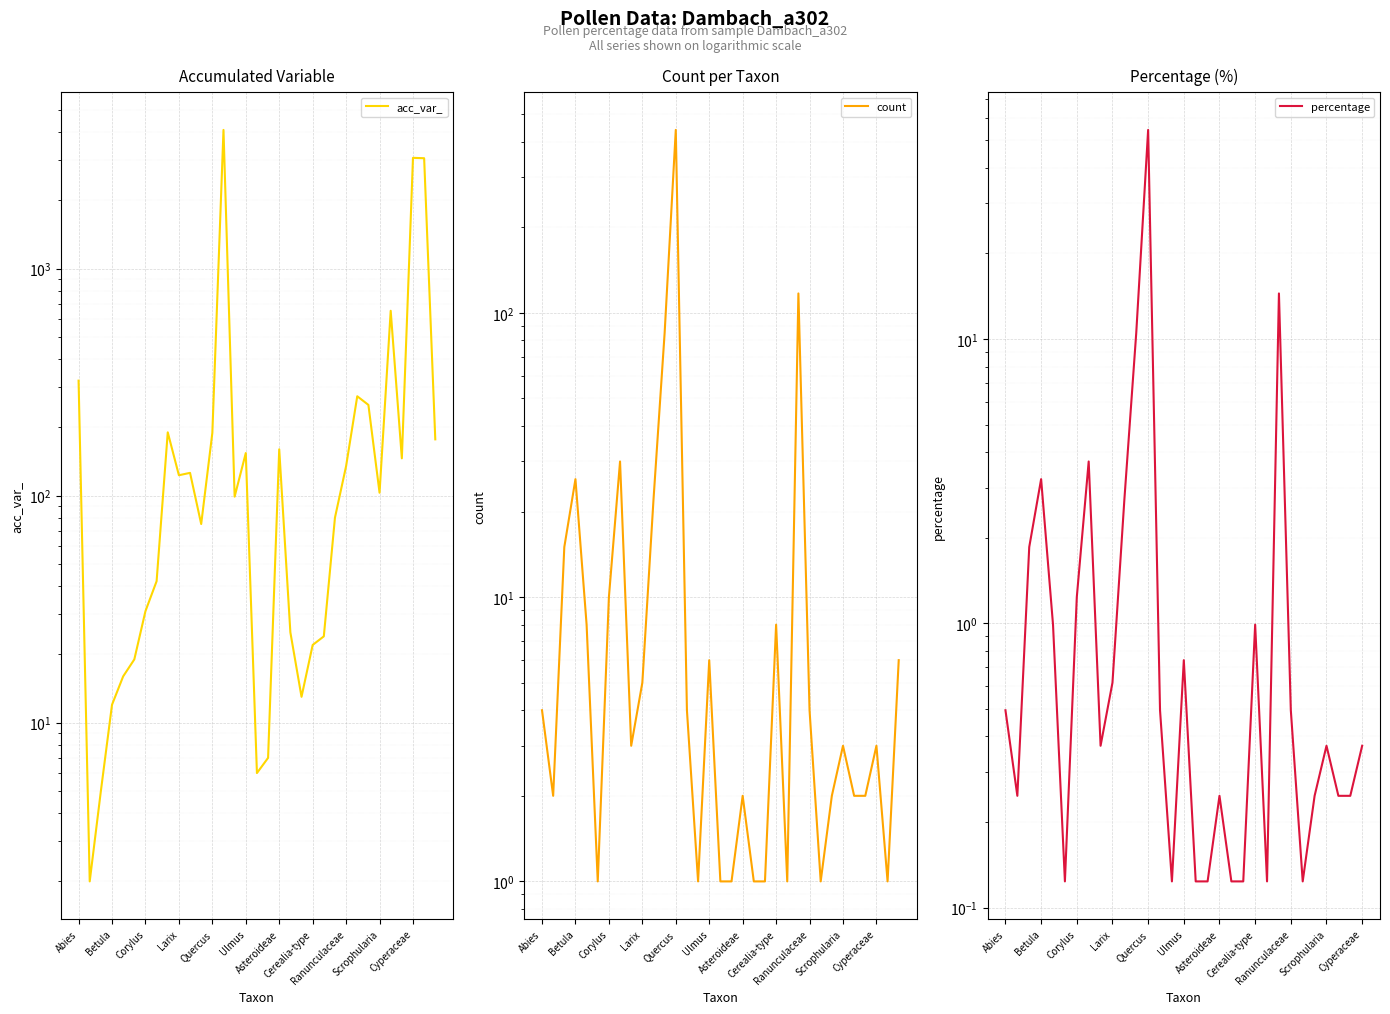

What is the sum of all count values?

818.0